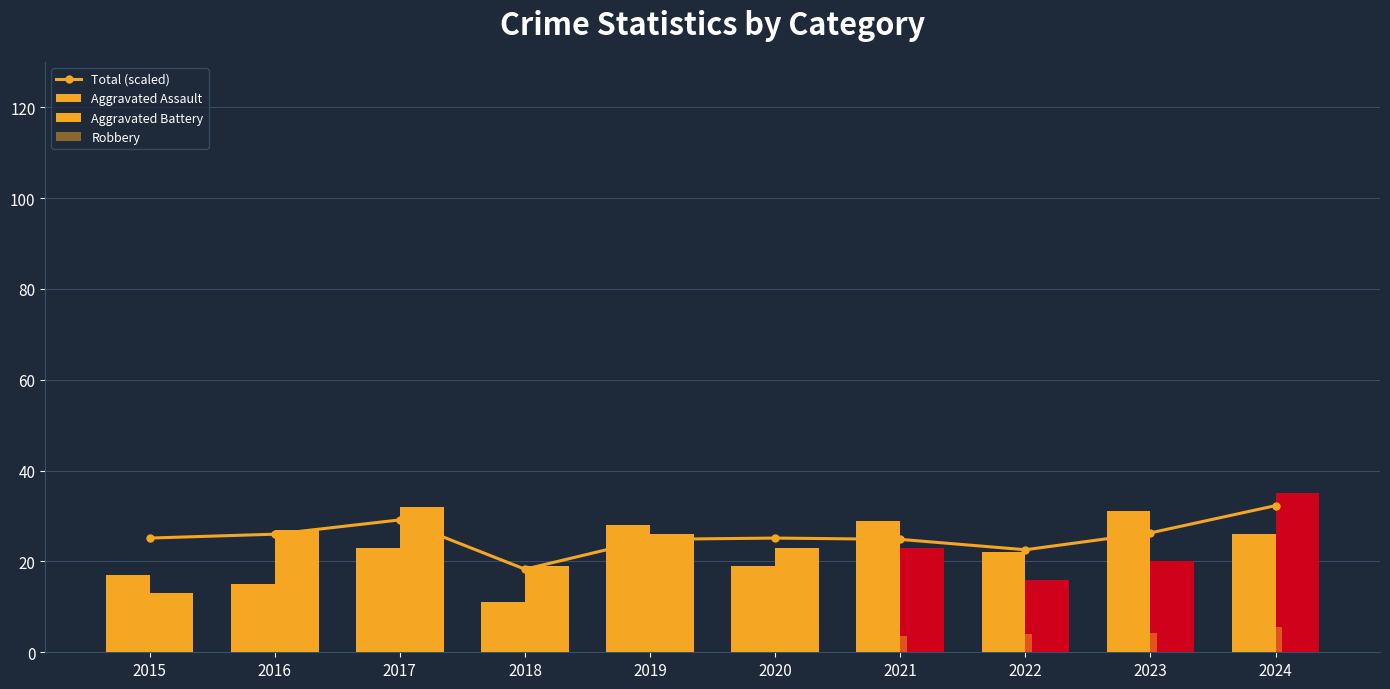

List the series in order of their peak value, lowest first.

Robbery, Aggravated Assault, Total (scaled), Aggravated Battery